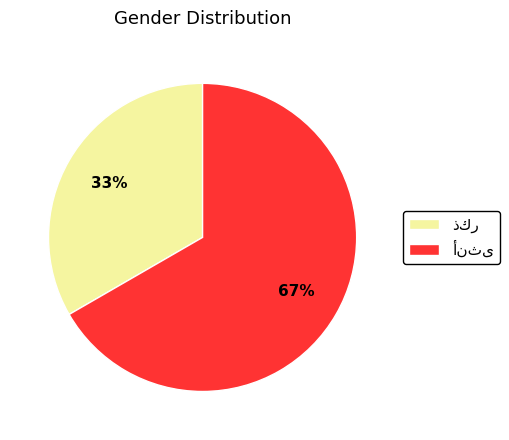

To the nearest percent, what is the average slice percentage?

50%